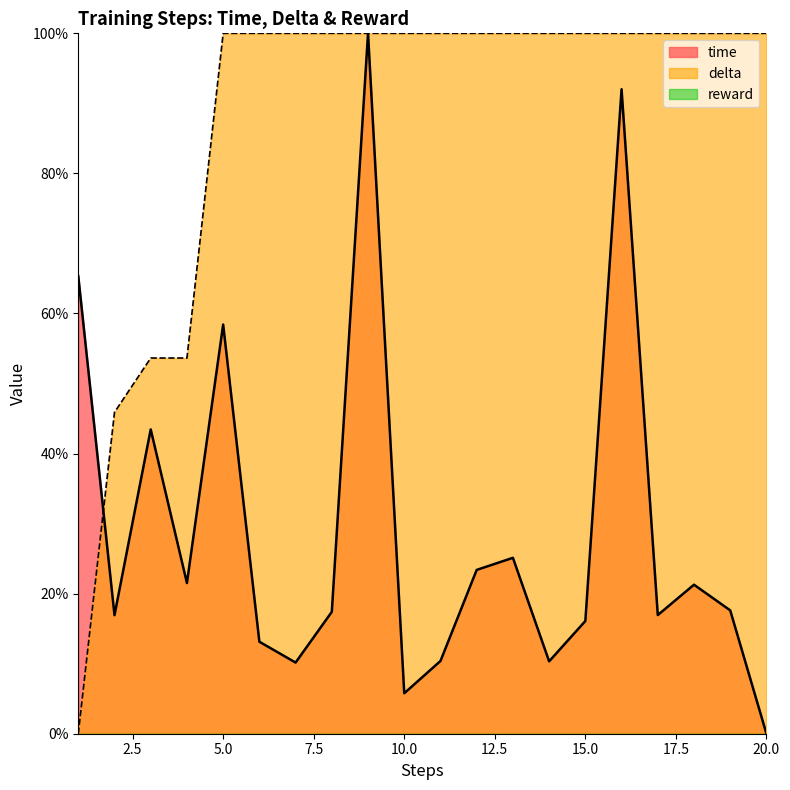

What is the maximum value shown in the chart?

1.0